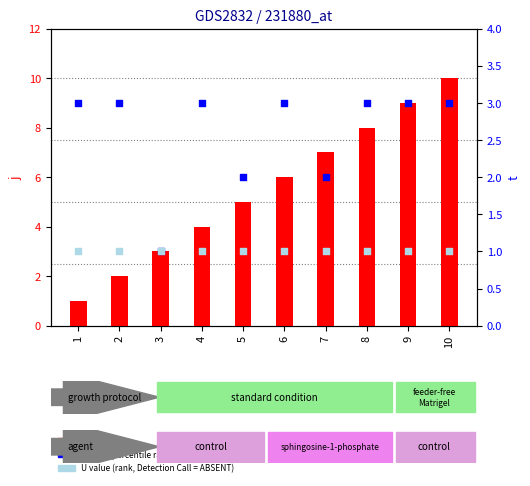

At how many categories does at least one series exceed 6?

4